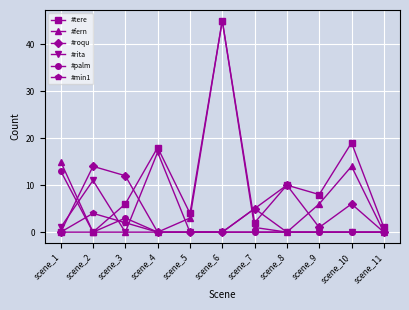

Is this an area chart (filled region under the line)?

No